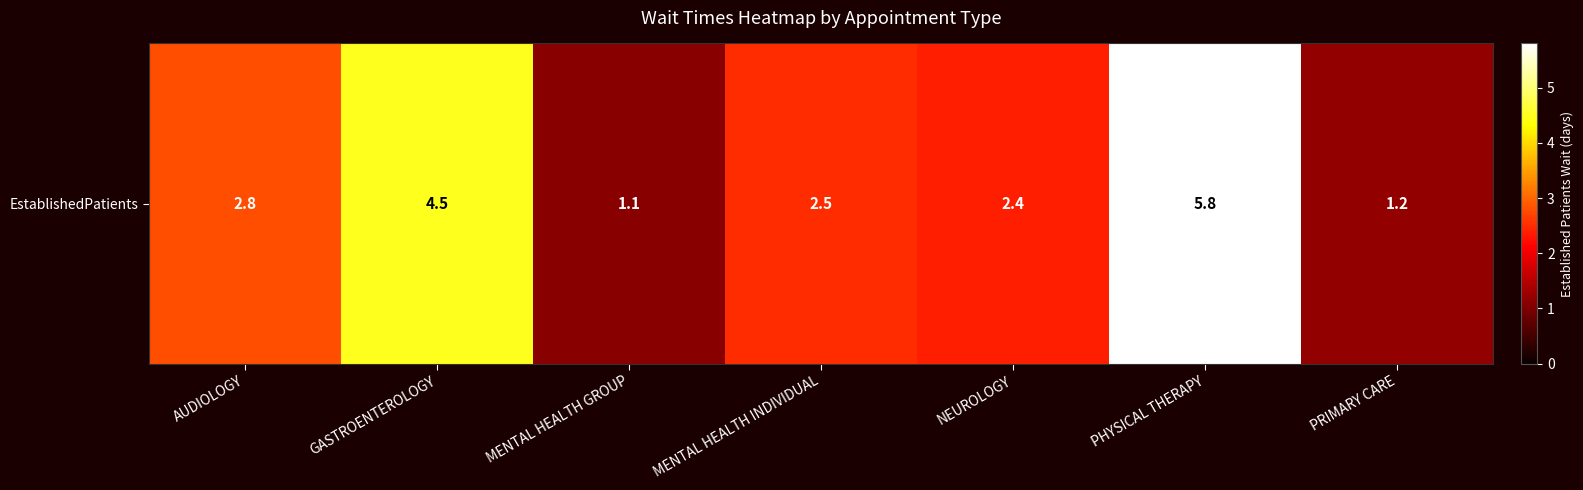

What is the sum of the values at GASTROENTEROLOGY and PRIMARY CARE?

5.7